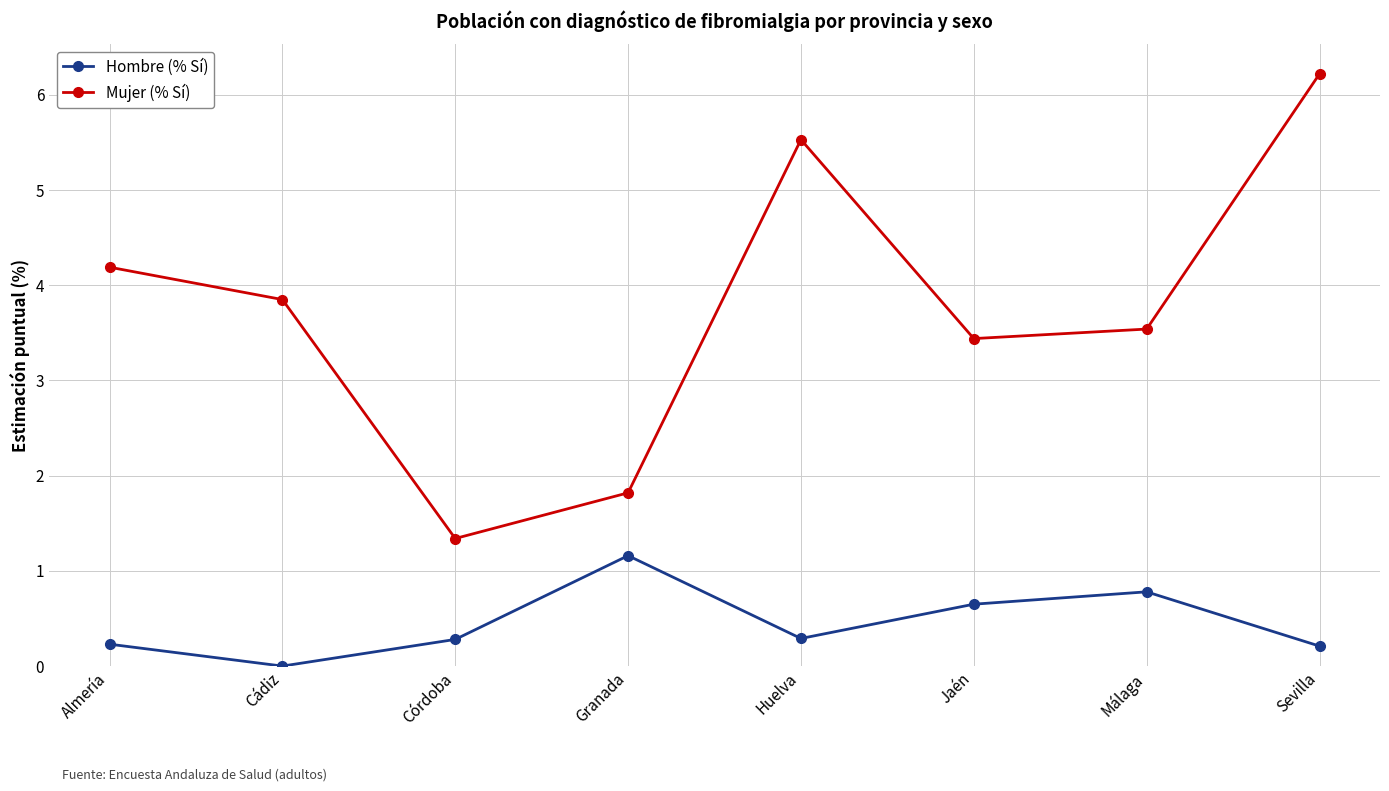

List the series in order of their peak value, highest first.

Mujer (% Sí), Hombre (% Sí)